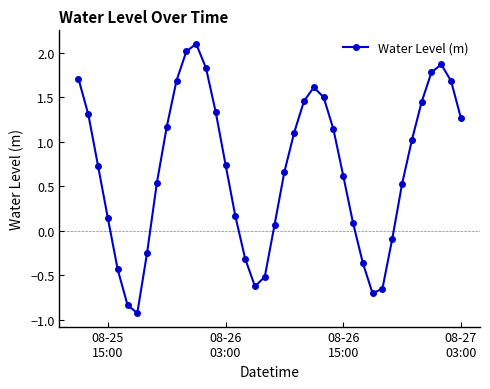

True or false: the data has more than 1 interior local peaks.

True